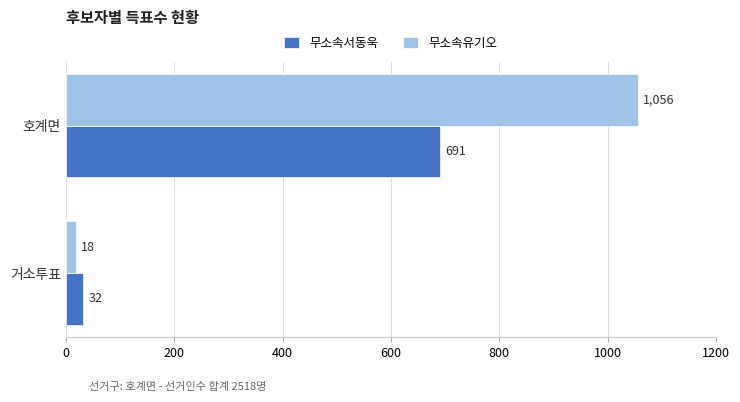

What is the total value across all series at 호계면?

1747